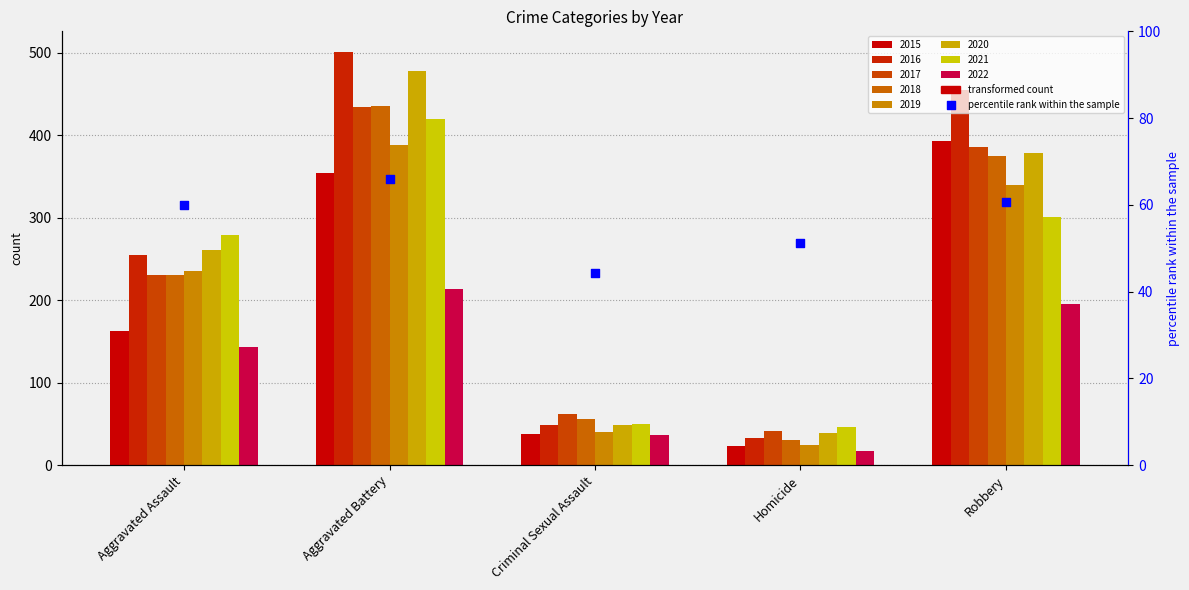

Which has a higher value, Aggravated Battery or Homicide?

Aggravated Battery